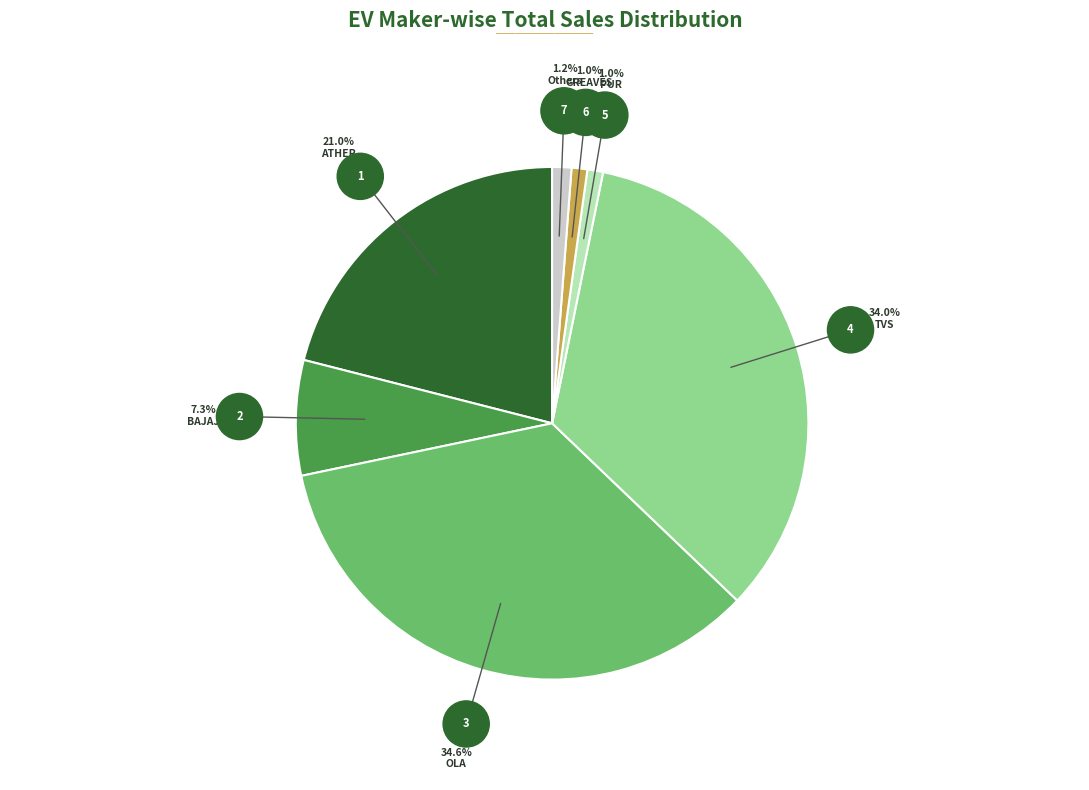

Is there any slice that represents more than half of the pie?

No